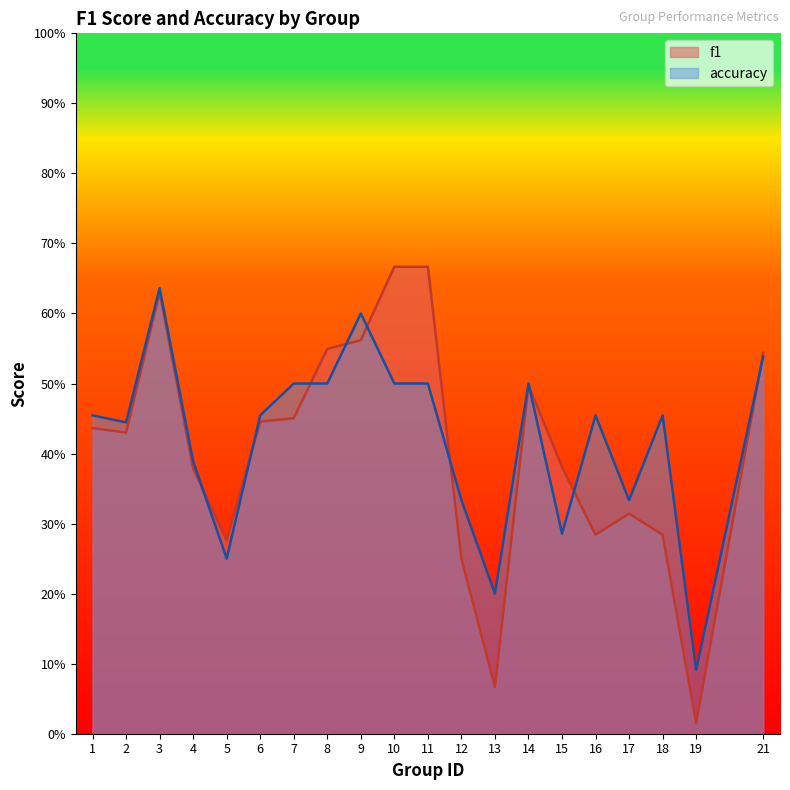

Is it true that accuracy equals 0.7 at 8?

False